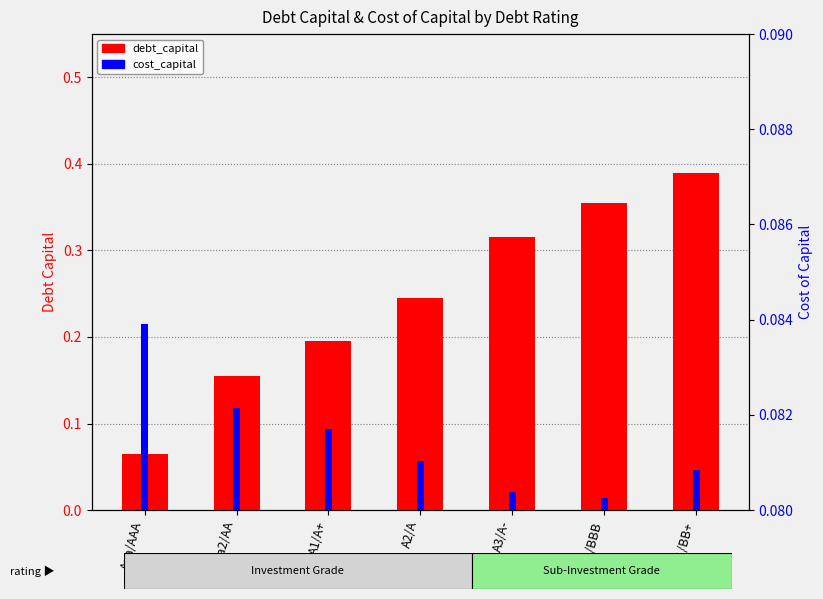

Reading left to right, extract all data points from this chart.

debt_capital: 0.1	0.2	0.2	0.2	0.3	0.4	0.4
cost_capital: 0.1	0.1	0.1	0.1	0.1	0.1	0.1